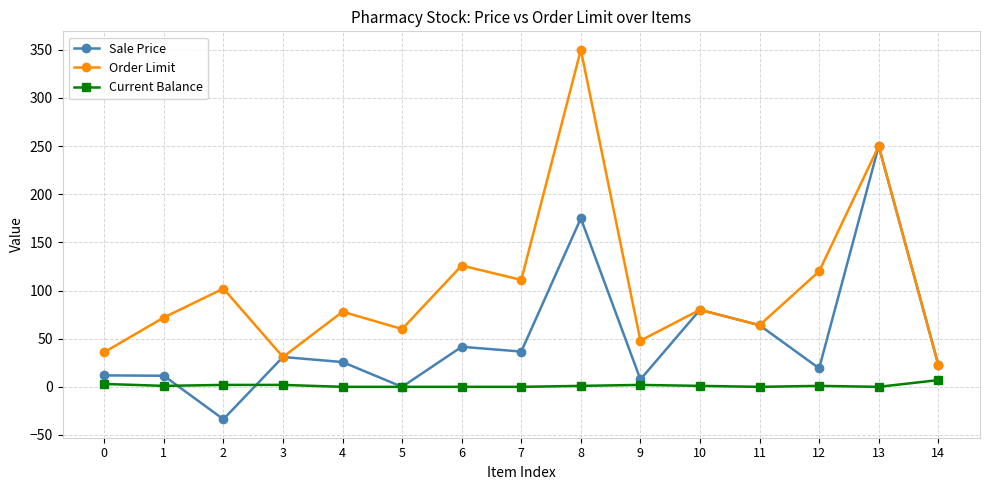

At 6, list the series in order from smallest to largest.

Current Balance, Sale Price, Order Limit